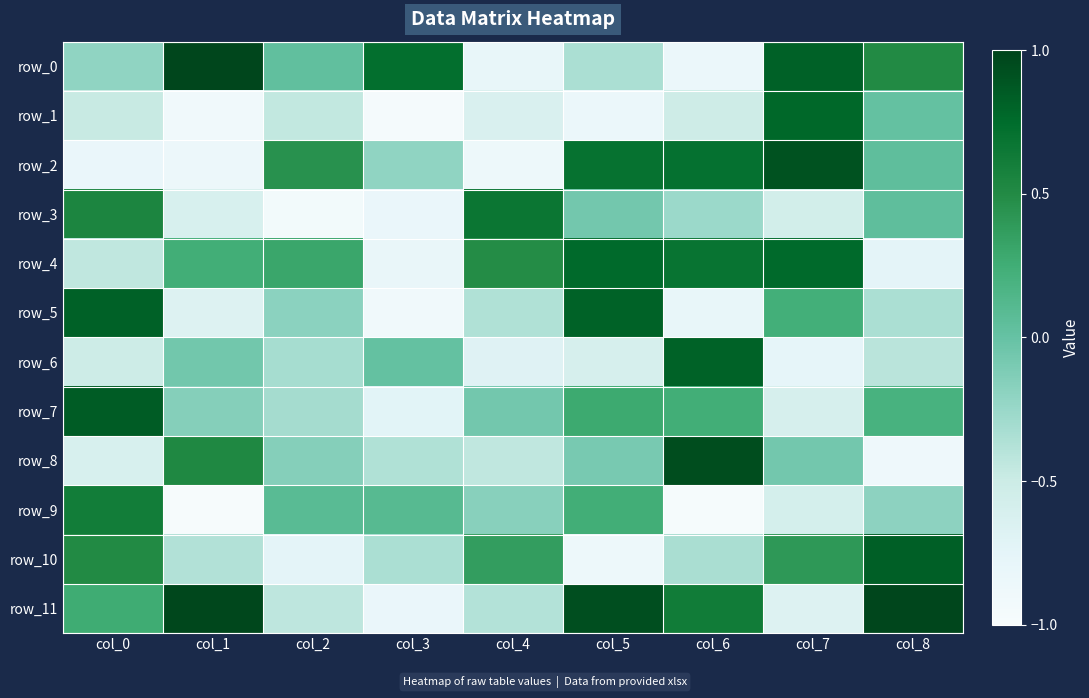

Is the value of row_10 at col_0 greater than the value of row_1 at col_0?

Yes